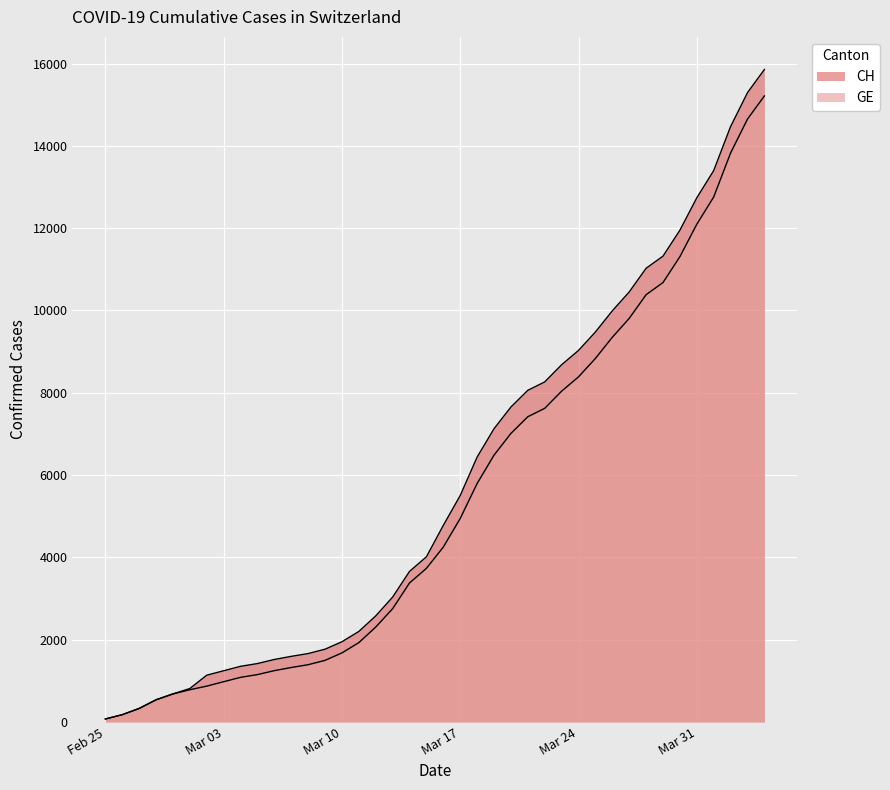

How many lines are shown in the chart?

2